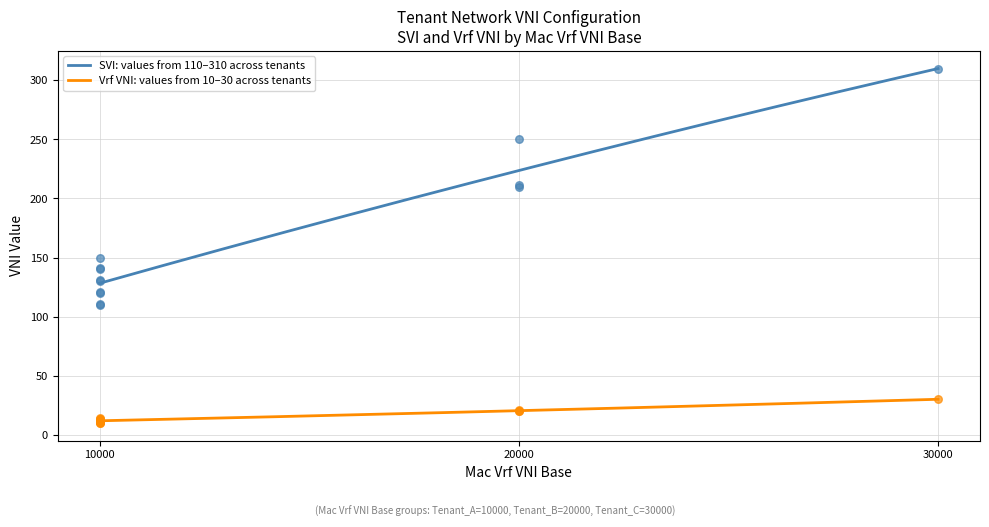

At how many categories does at least one series exceed 244?

2